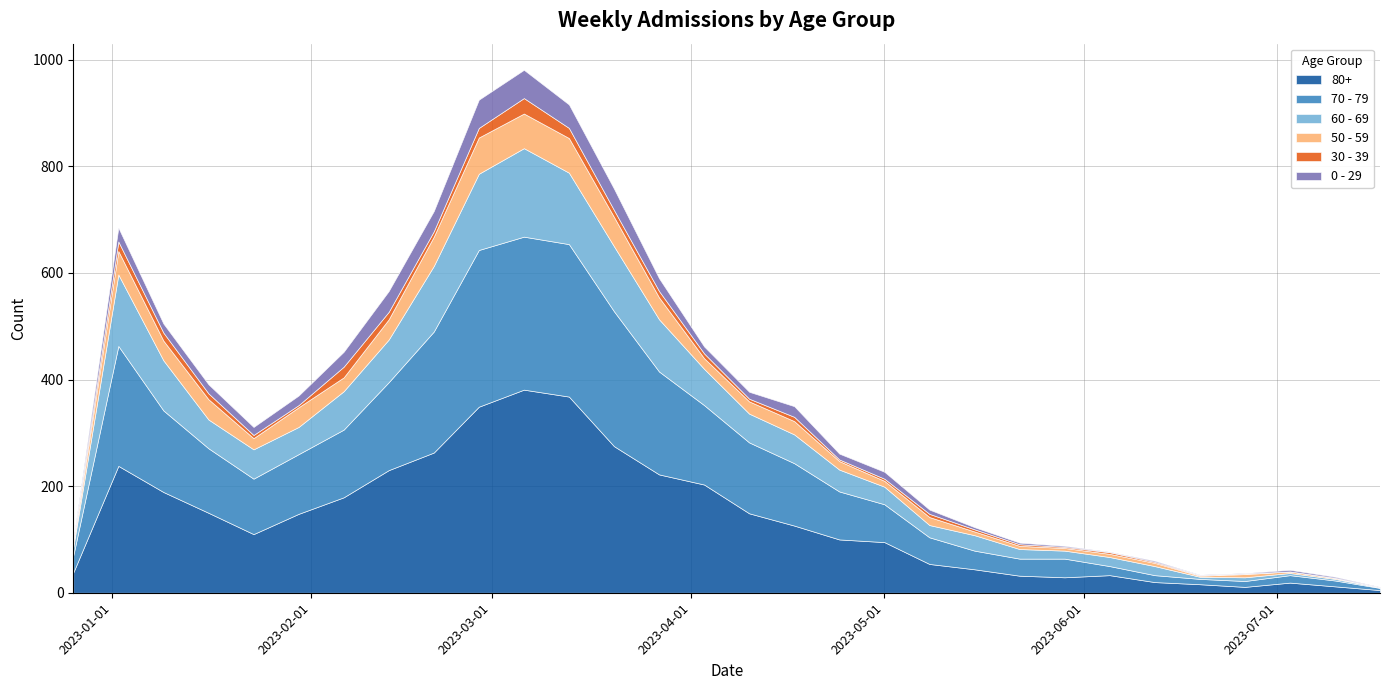

What is the sum of the 60 - 69 values at 2023-05-08 and 2023-07-03?

27